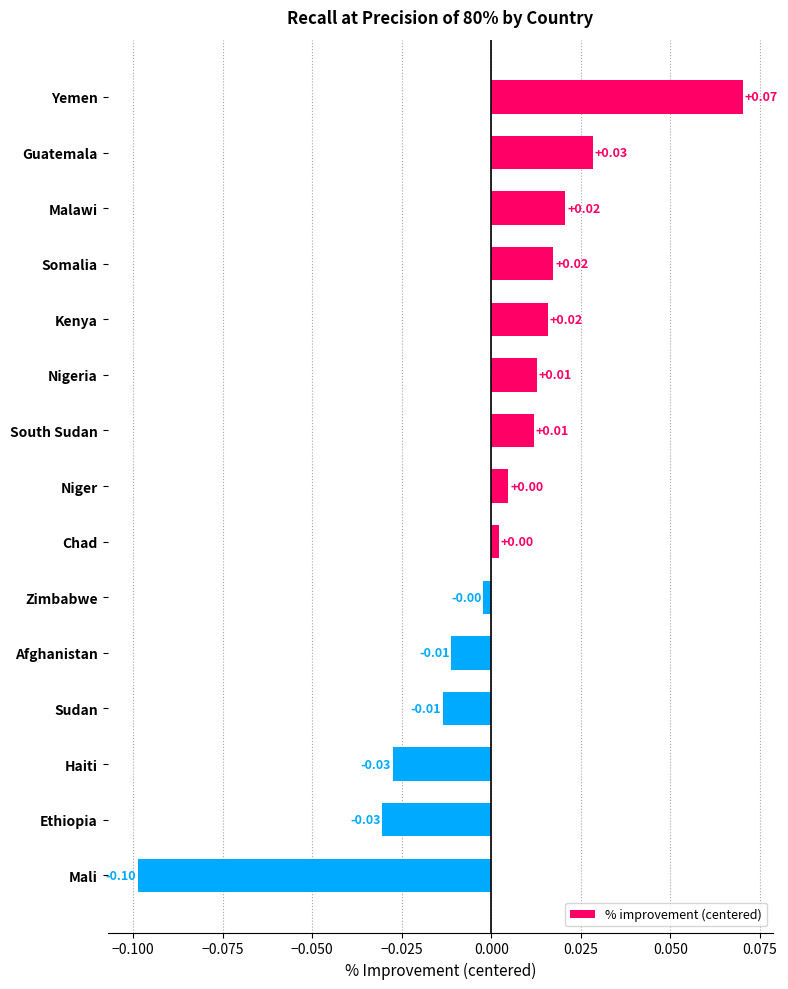

What is the label of the 8th bar from the top?

Niger